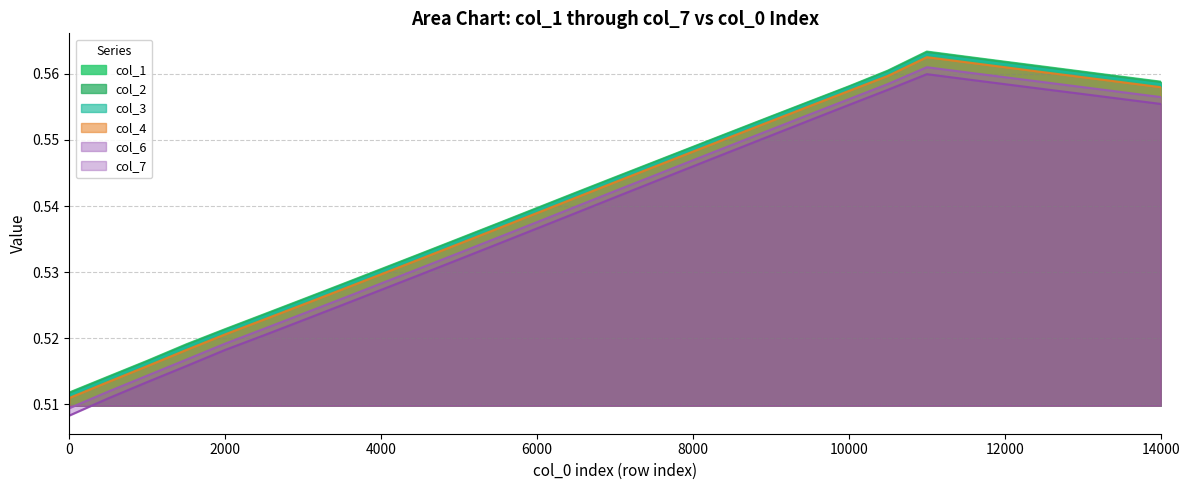

The value of col_7 at 12000 is 0.1. True or false?

False